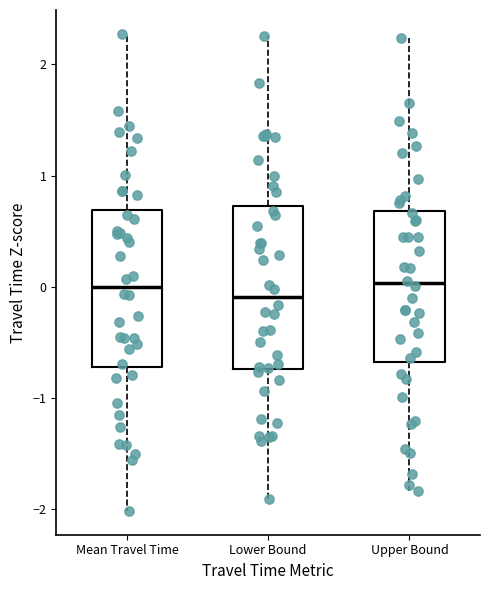

Reading left to right, transcribe this box plot: for each box, give where its median line is, the range the box spans, and where its two whiskers end, as read against the y-axis. The values are not printed on the chart, so give them approximately, as read against the axis.

Mean Travel Time: median 0.0, box -0.7 to 0.7, whiskers -2.0 to 2.3
Lower Bound: median -0.1, box -0.7 to 0.7, whiskers -1.9 to 2.2
Upper Bound: median 0.0, box -0.7 to 0.7, whiskers -1.8 to 2.2